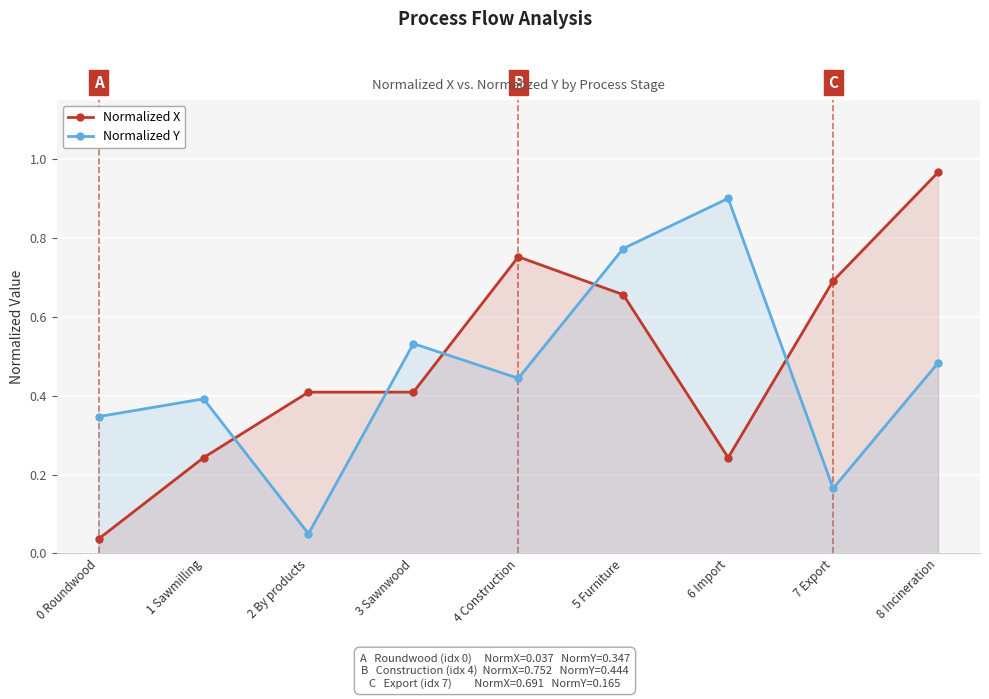

In Normalized Y, how many points are lower than both neighbors (excluding endpoints)?

3